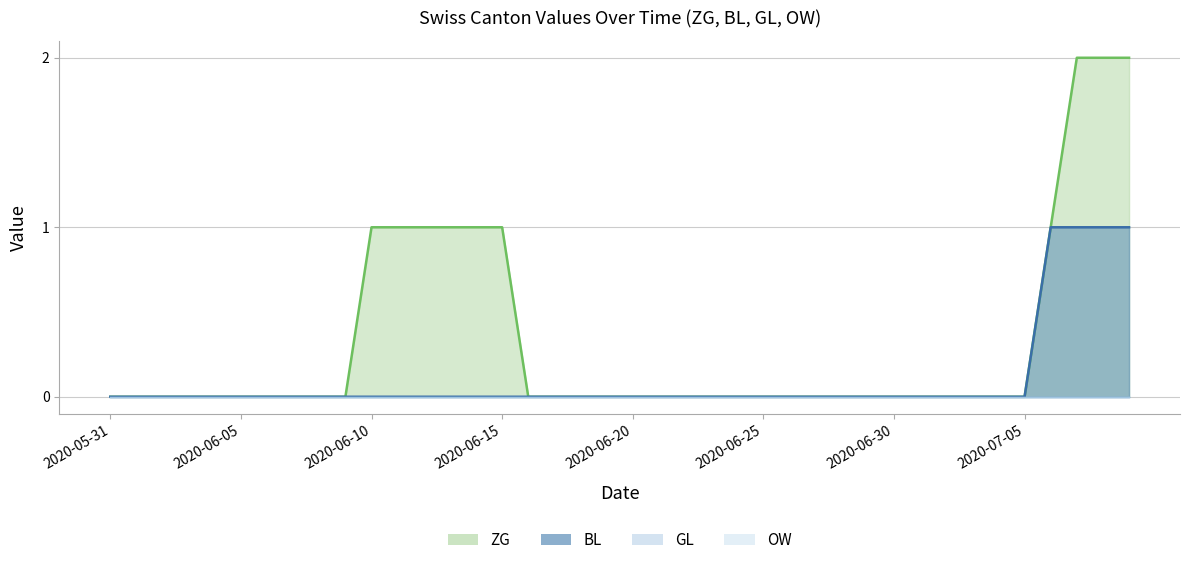

True or false: ZG has a value of -1 at 2020-06-20.

False